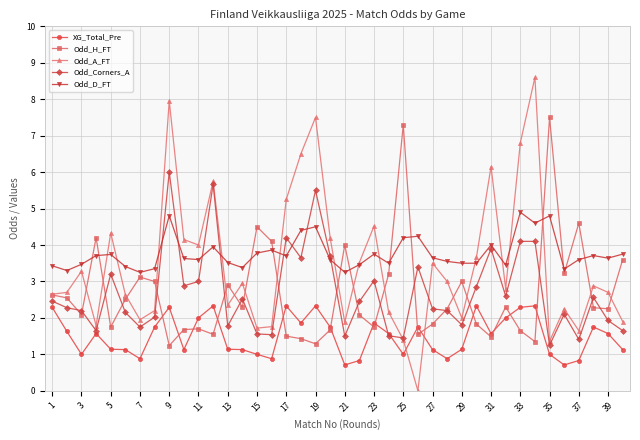

What are all the series names shown in the legend?

XG_Total_Pre, Odd_H_FT, Odd_A_FT, Odd_Corners_A, Odd_D_FT